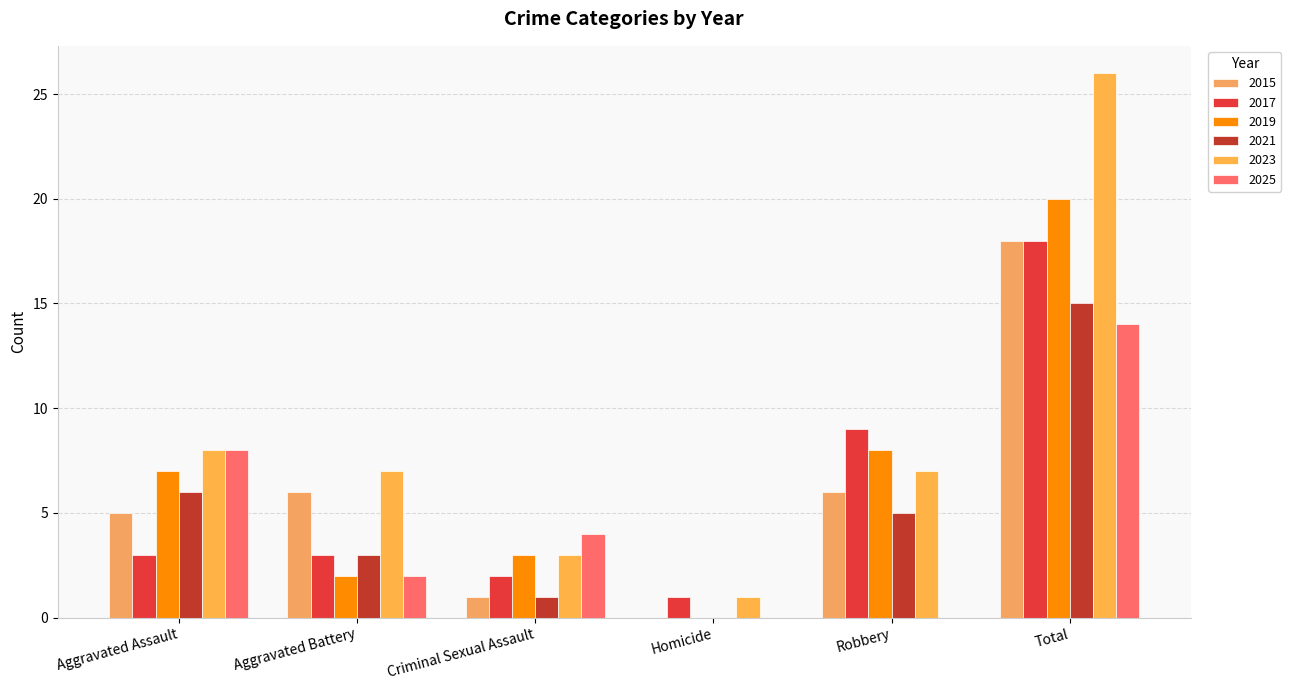

At how many categories does at least one series exceed 6?

4